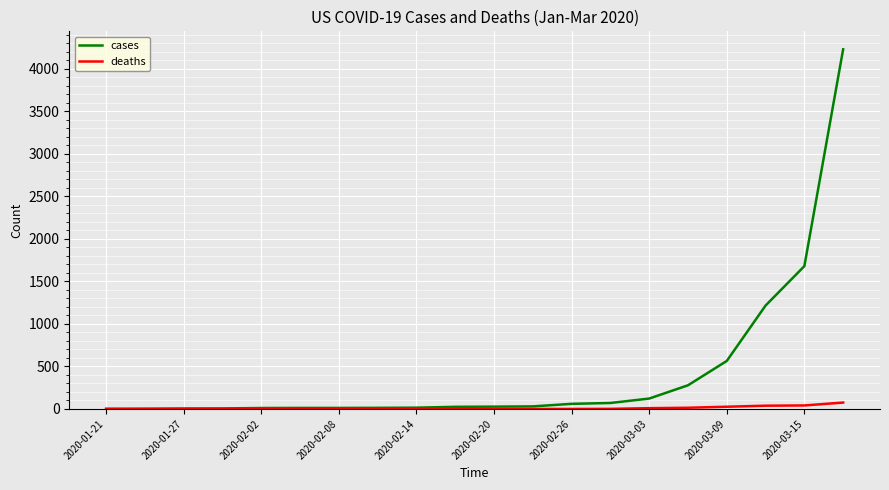

Rank the series by their maximum value, from highest to lowest.

cases, deaths